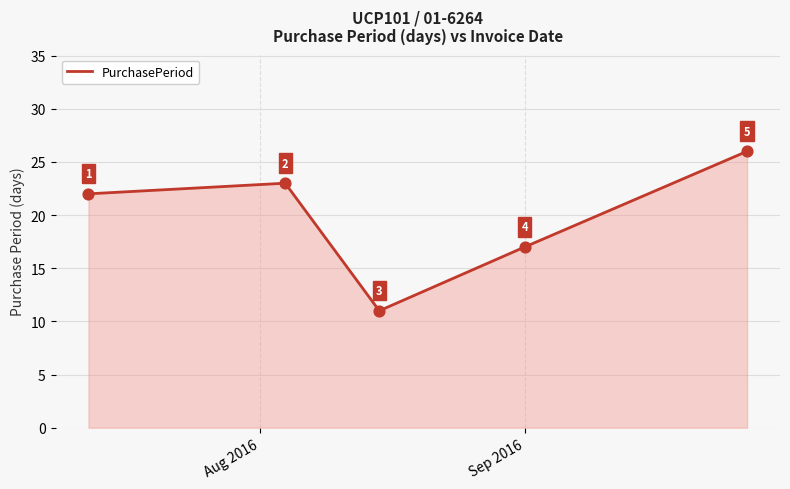

What is the difference between the maximum and minimum values?

15